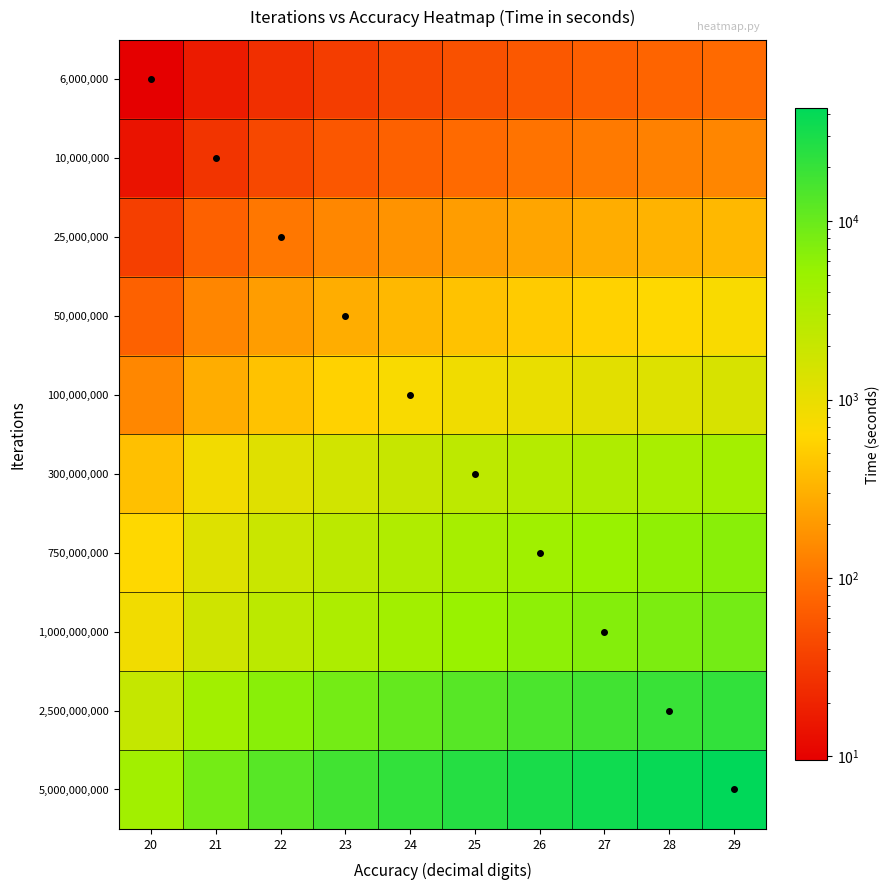

Rank the series by their maximum value, from highest to lowest.

5,000,000,000, 2,500,000,000, 1,000,000,000, 750,000,000, 300,000,000, 100,000,000, 50,000,000, 25,000,000, 10,000,000, 6,000,000